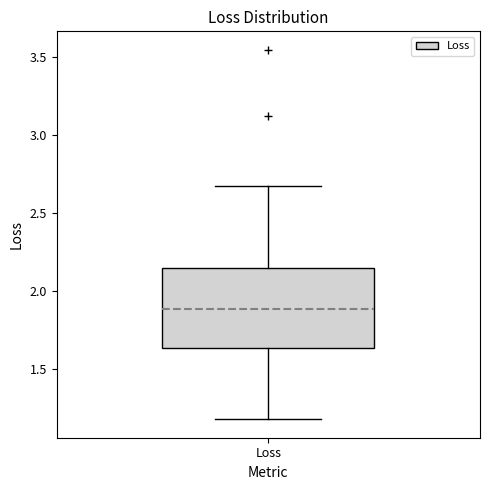

Read this box plot against the y-axis: the position of the median line, the range covered by the box, and the ends of both whiskers. The values are not printed on the chart, so give them approximately, as read against the axis.

median 1.90, box 1.65 to 2.15, whiskers 1.20 to 2.70